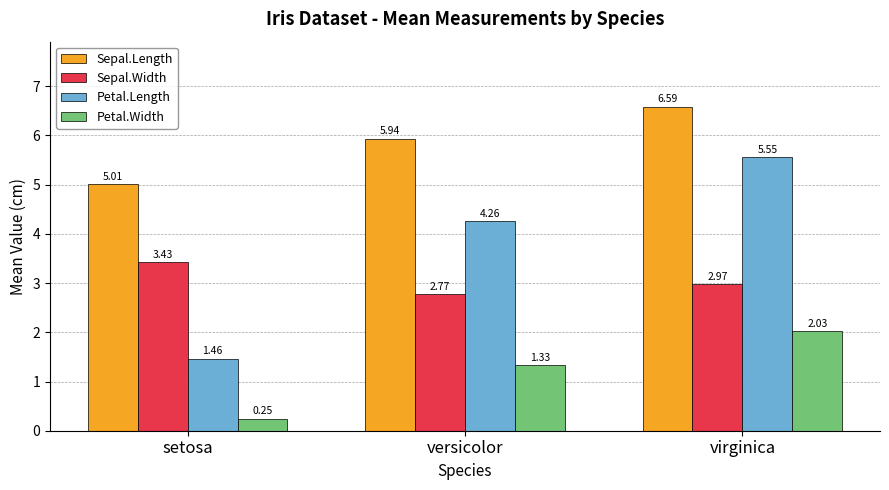

What is the label of the 2nd bar from the left?

versicolor